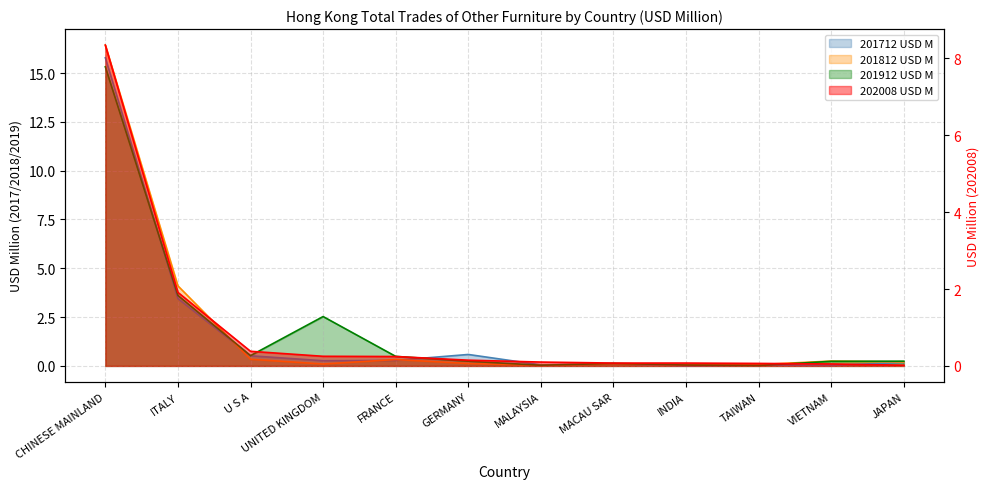

Which series has the widest spread of values?

201812 USD M